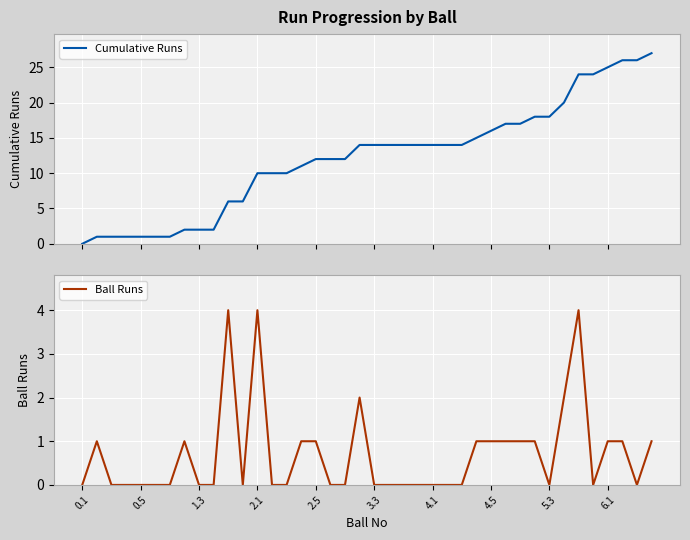

The value of Ball Runs at 10 is 2. True or false?

False